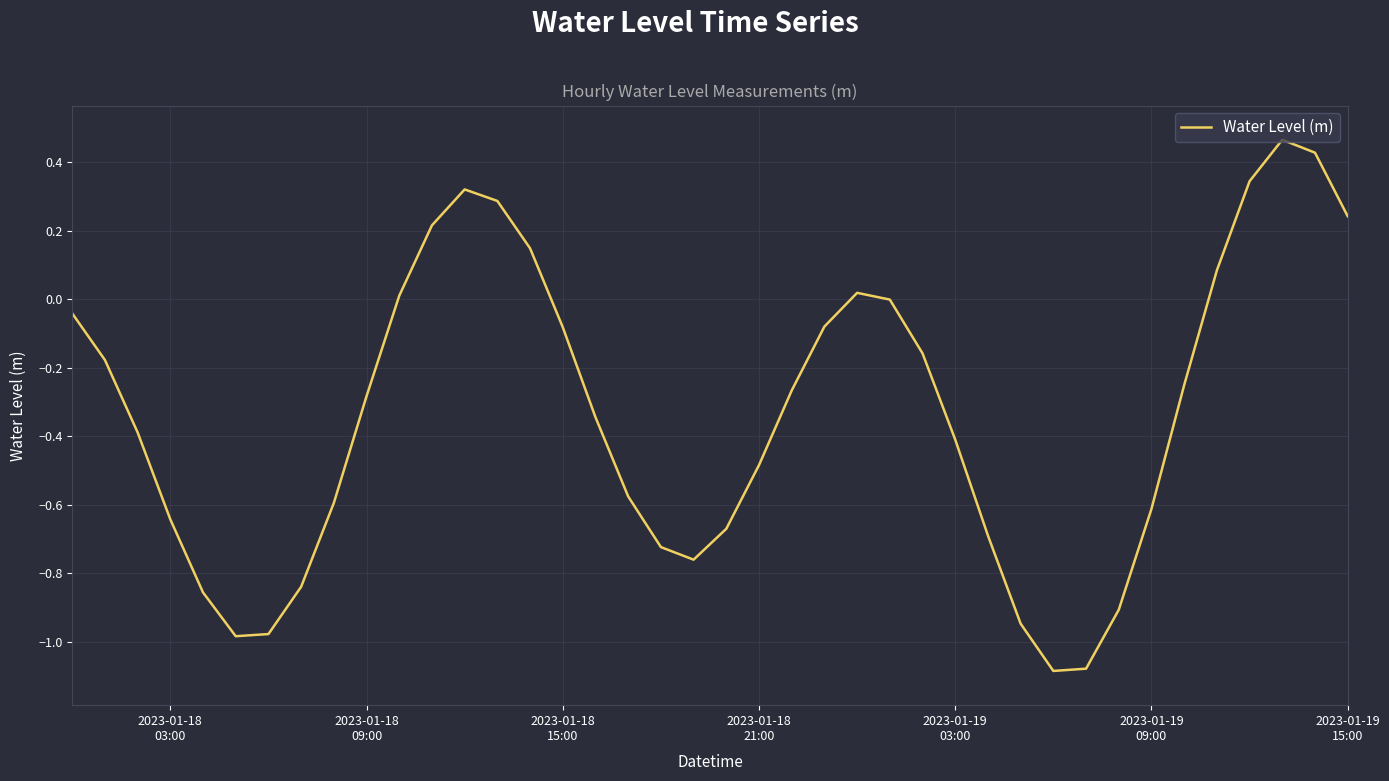

What is the difference between the maximum and minimum values?

1.6